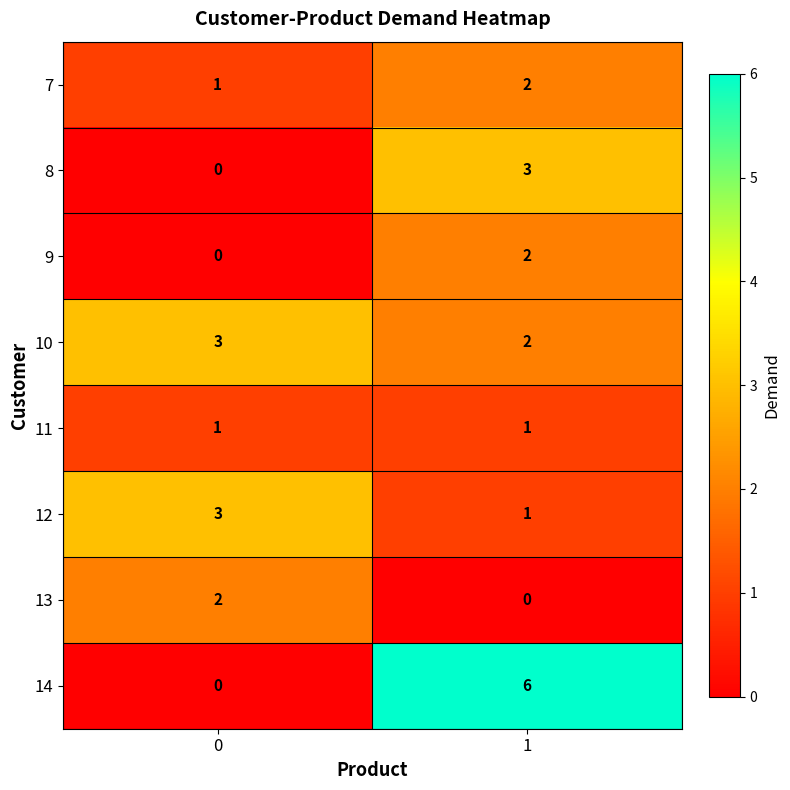

Is it true that 7 equals 2 at 0?

False